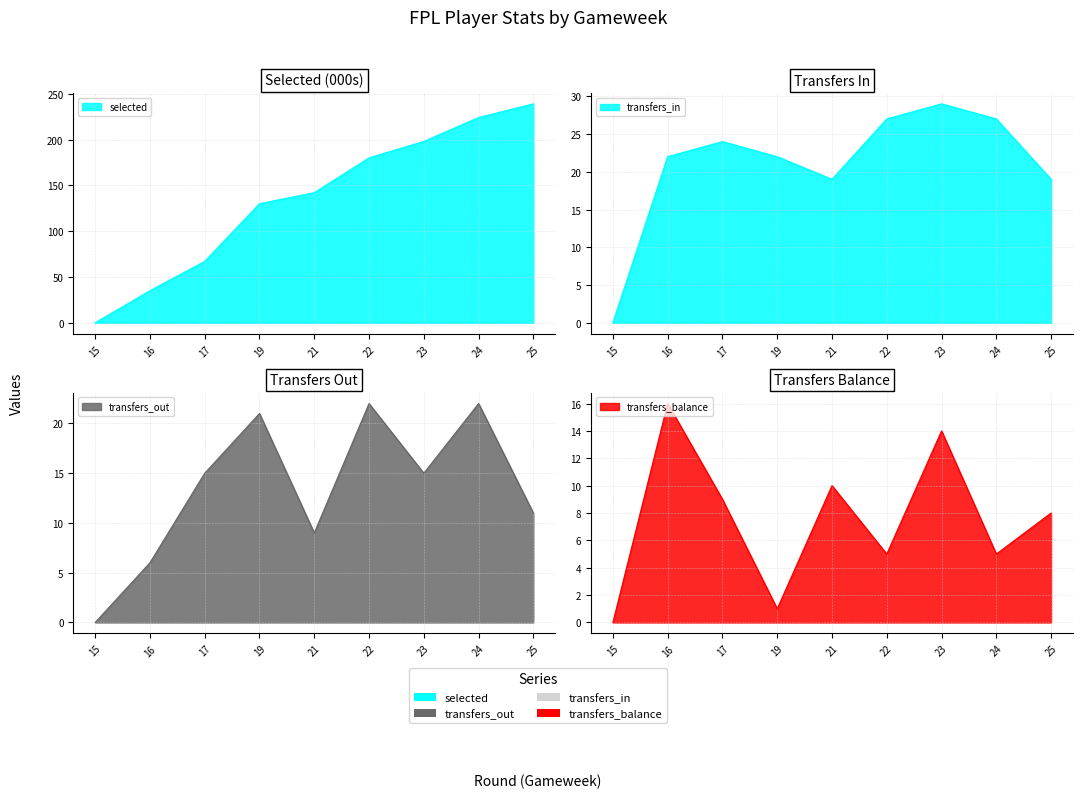

Which series has the largest range (max minus min)?

selected